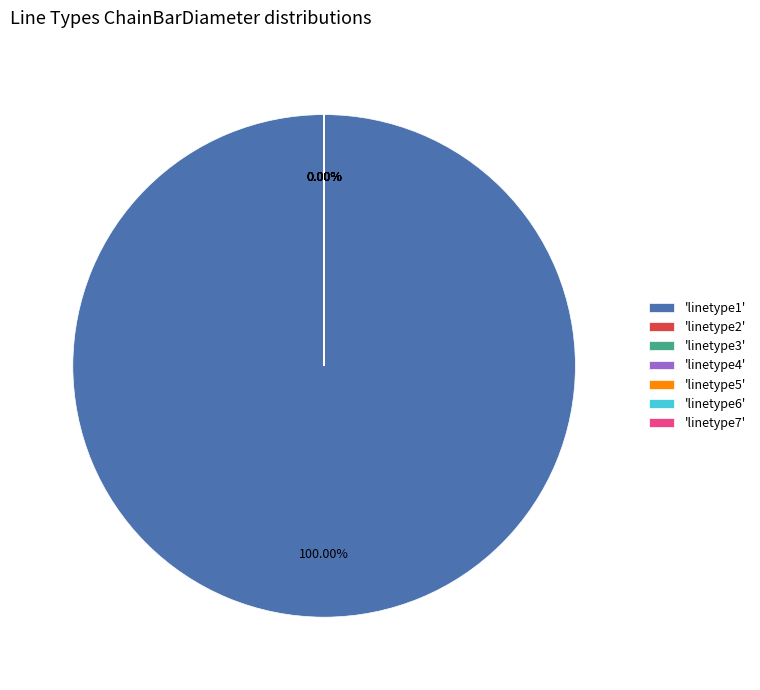

How many segments does this pie chart have?

7